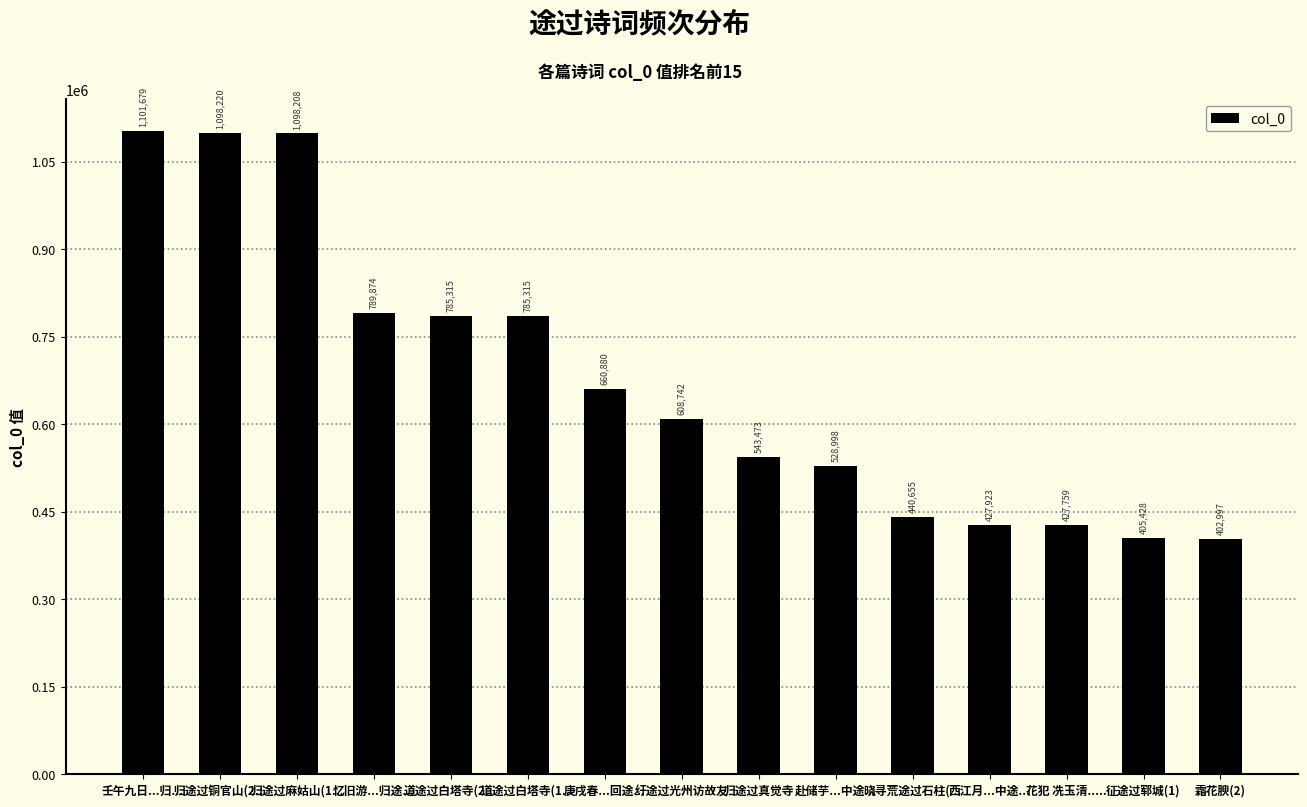

Is it true that the value at 赴储芋...中途... is 528998?

True